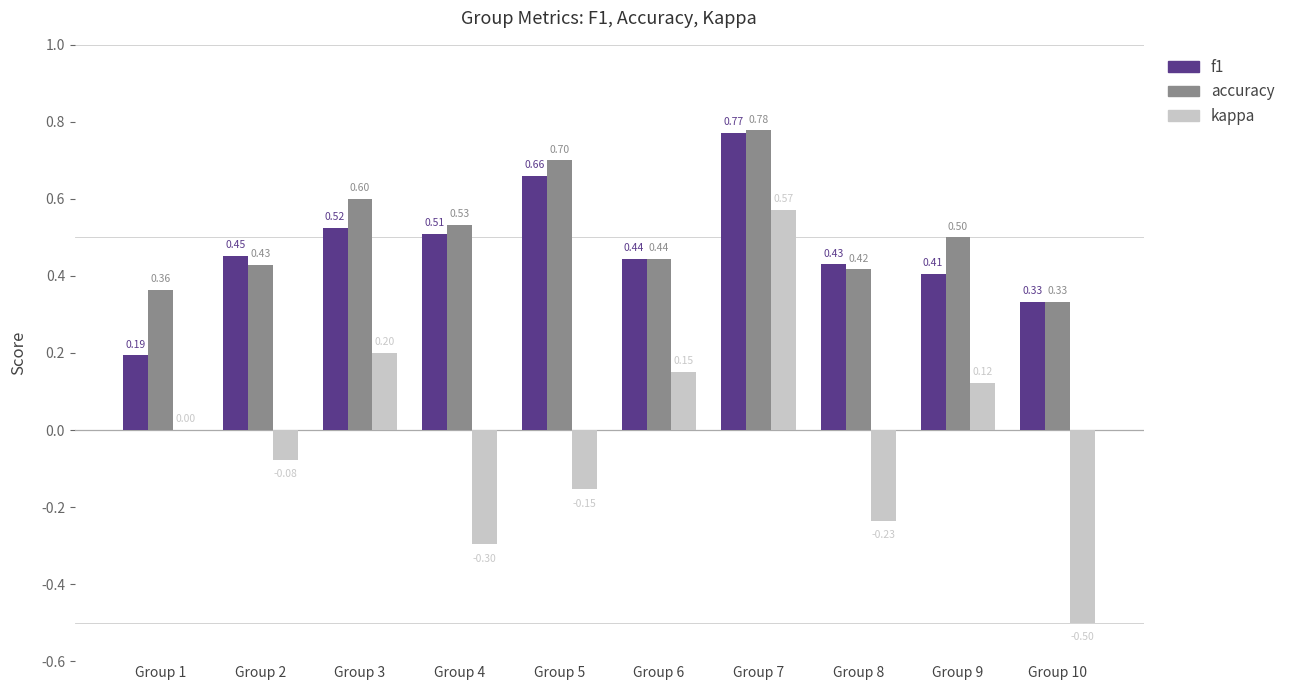

Which series changed the most between Group 5 and Group 8?

accuracy